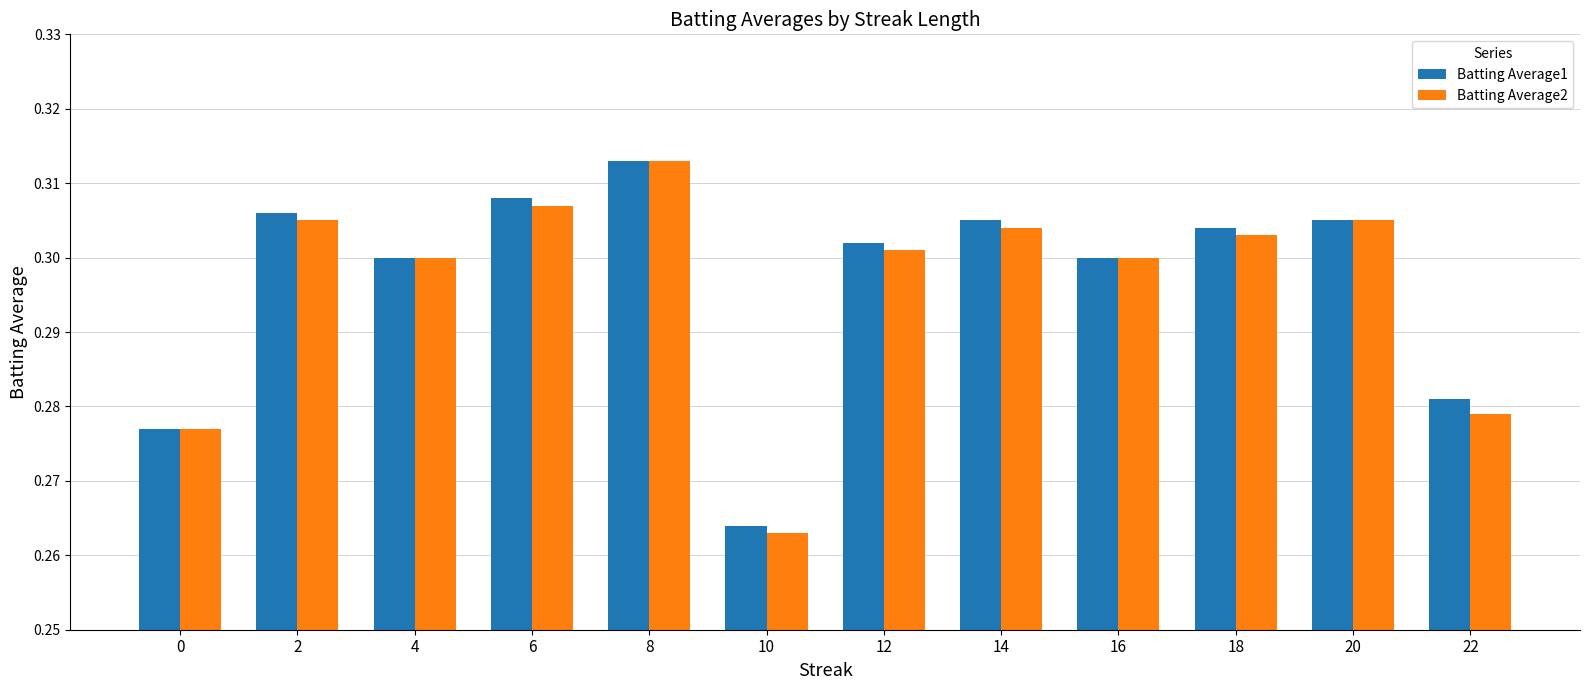

At which category is the sum across all series the highest?

8